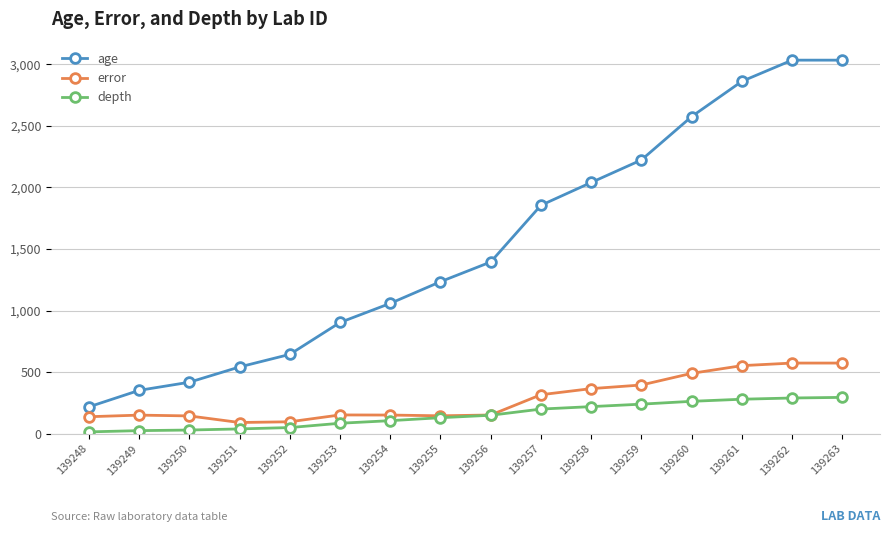

What are all the series names shown in the legend?

age, error, depth